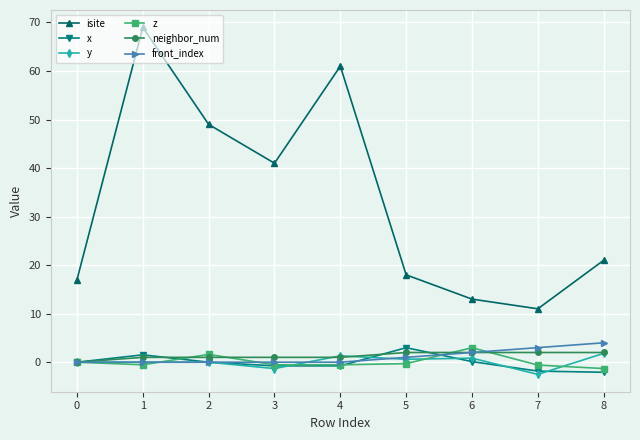

What is the total value across all series at 0?

17.0